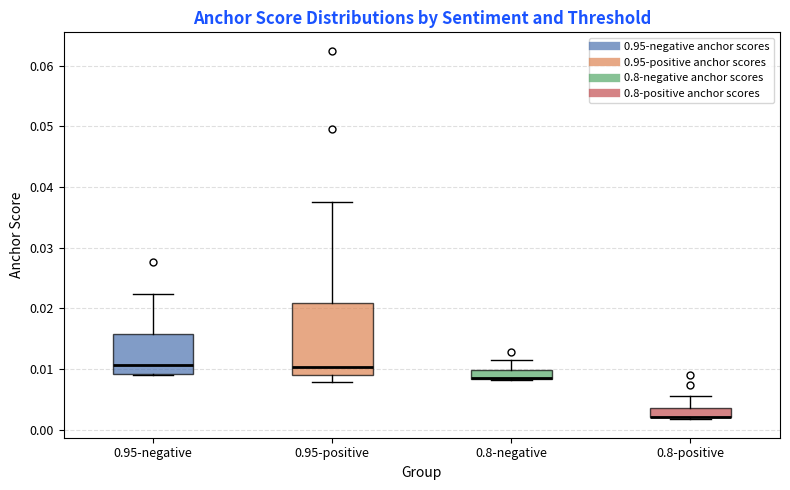

Comparing the boxes themselves (not the whiskers), which one is the tallest?

0.95-positive